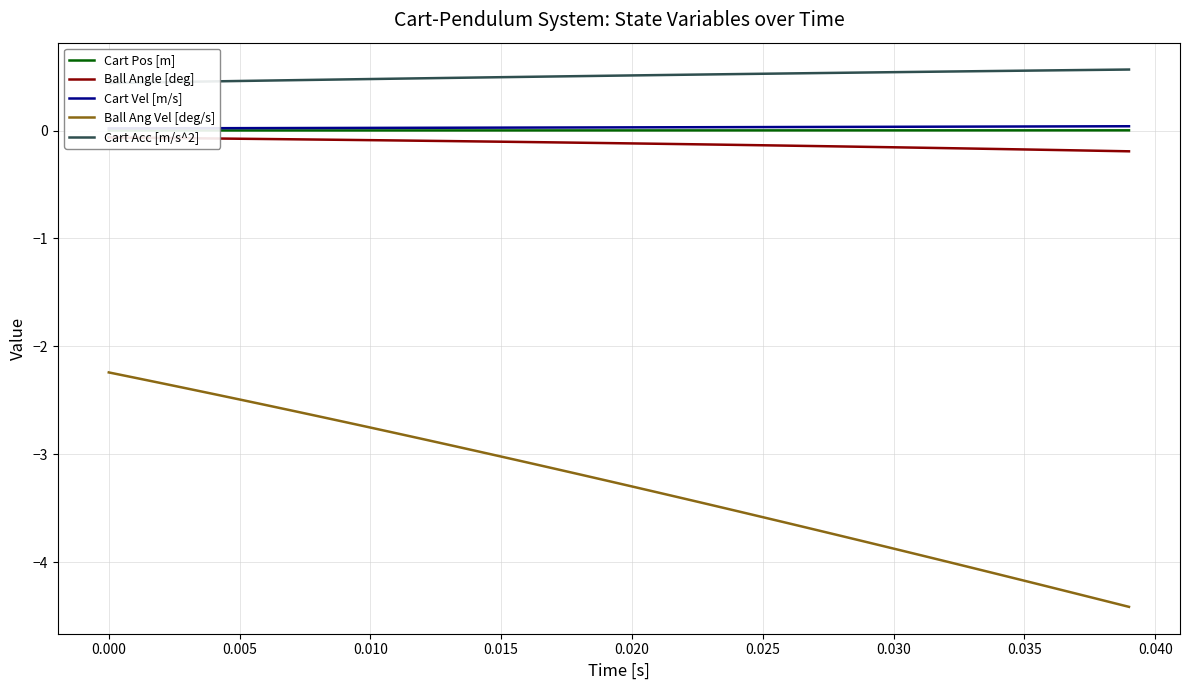

Which series has the largest total across all categories?

Cart Acc [m/s^2]